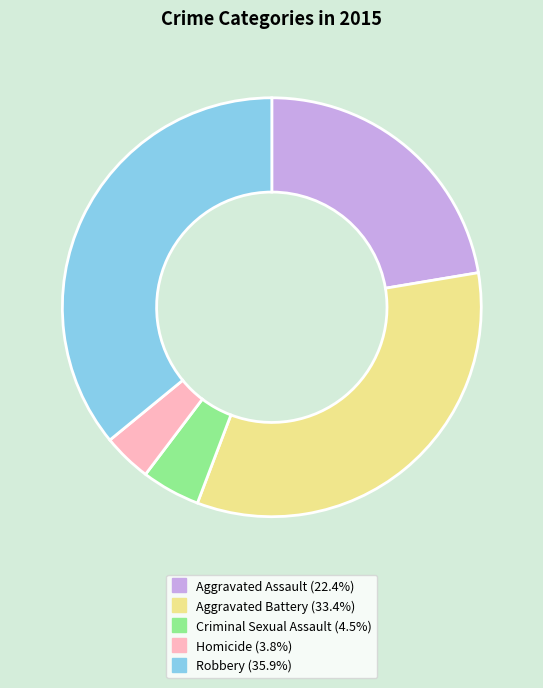

Rank the categories by value from highest to lowest.

Robbery, Aggravated Battery, Aggravated Assault, Criminal Sexual Assault, Homicide